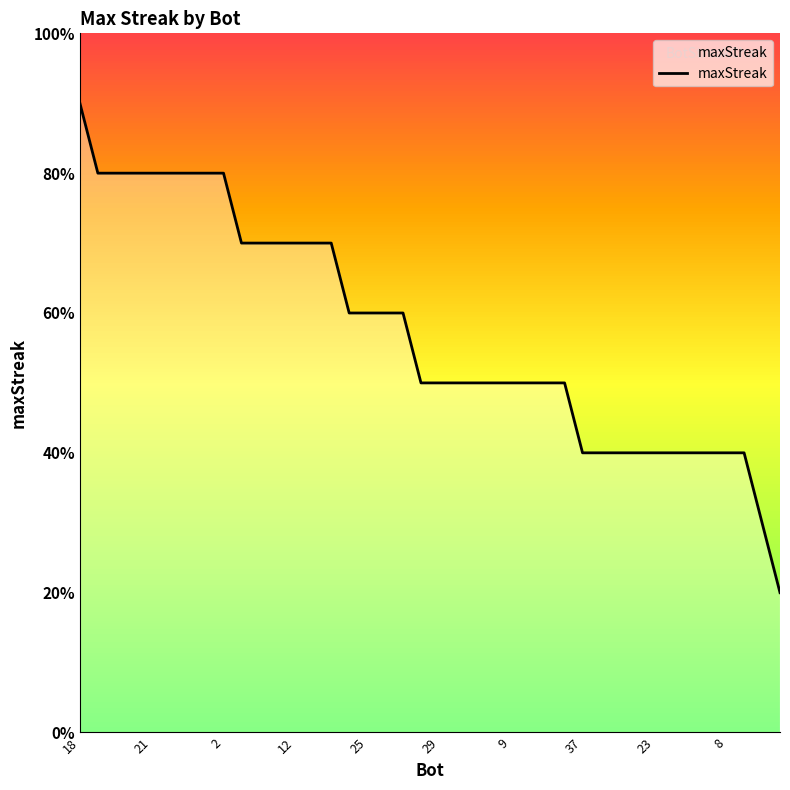

Does the chart have visible grid lines?

No